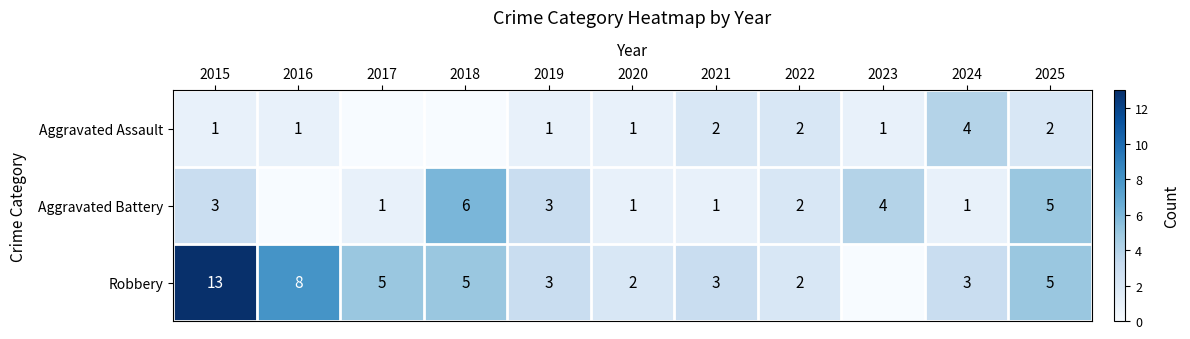

Where does the Aggravated Assault series first go above 1?

2021